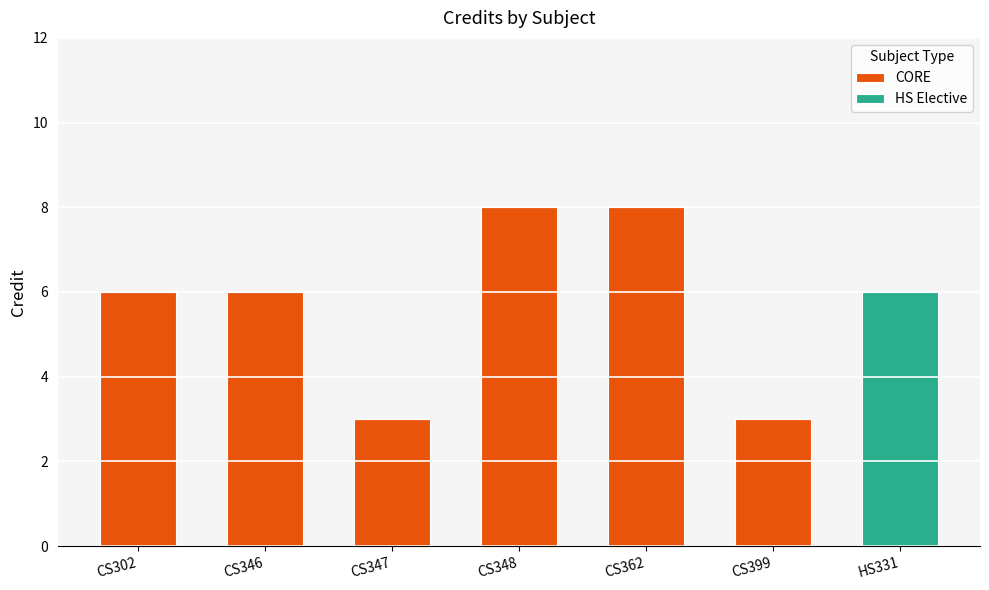

What is the total value across all series at CS302?

6